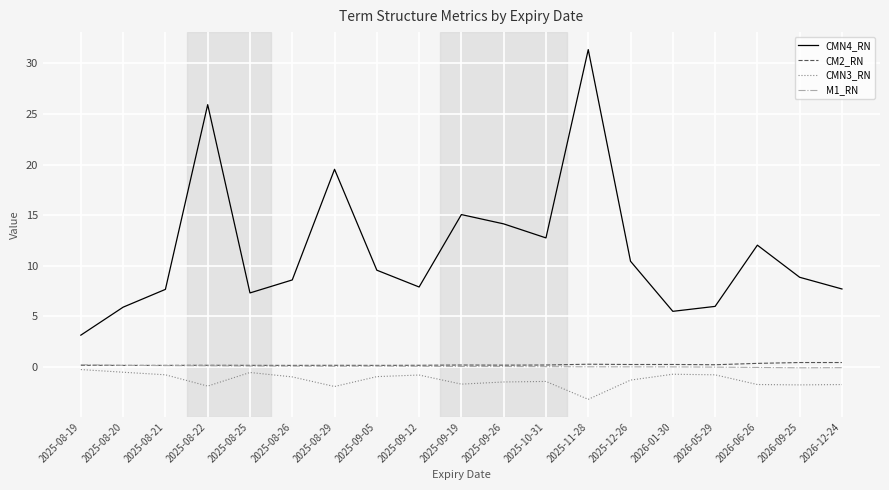

True or false: CM2_RN and CMN3_RN intersect in this chart.

False